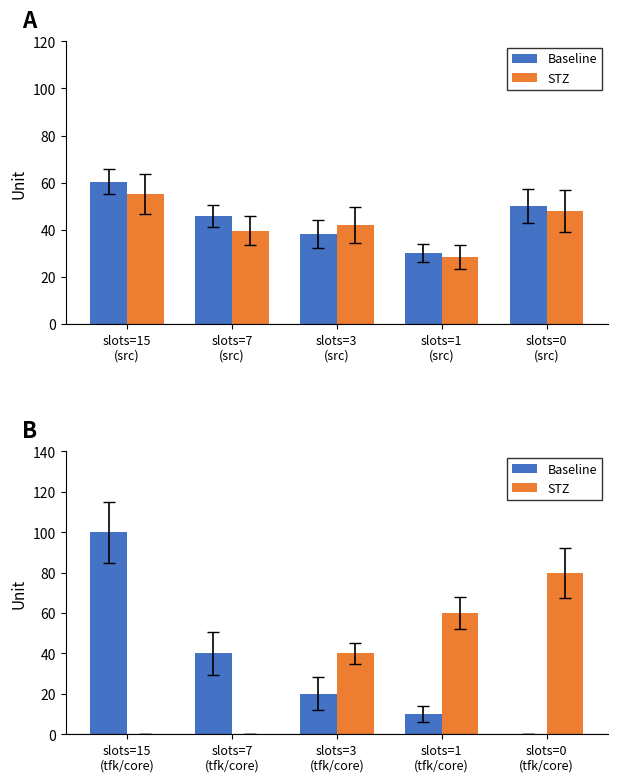

The STZ series shows -38 at slots=7 (tfk/core). True or false?

False